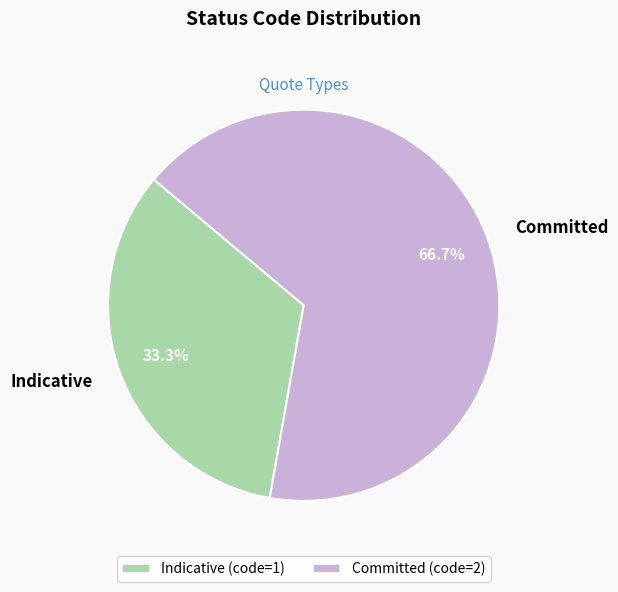

What is the ratio of the value at Committed to the value at Indicative?

2.0